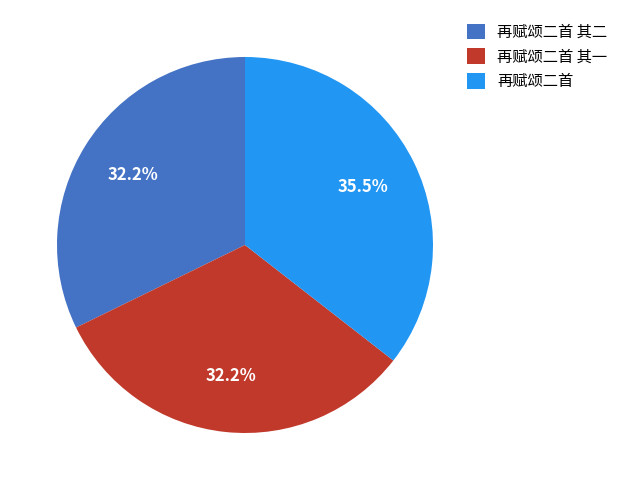

What portion of the pie excludes 再赋颂二首?

64.5%